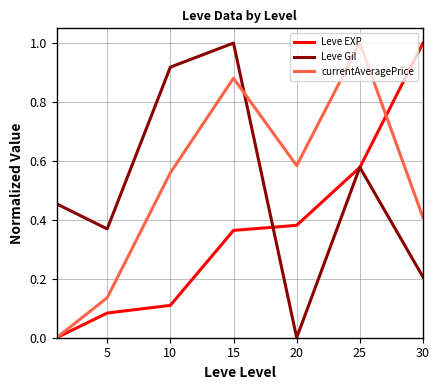

How many intersections are there between currentAveragePrice and Leve Gil?

1